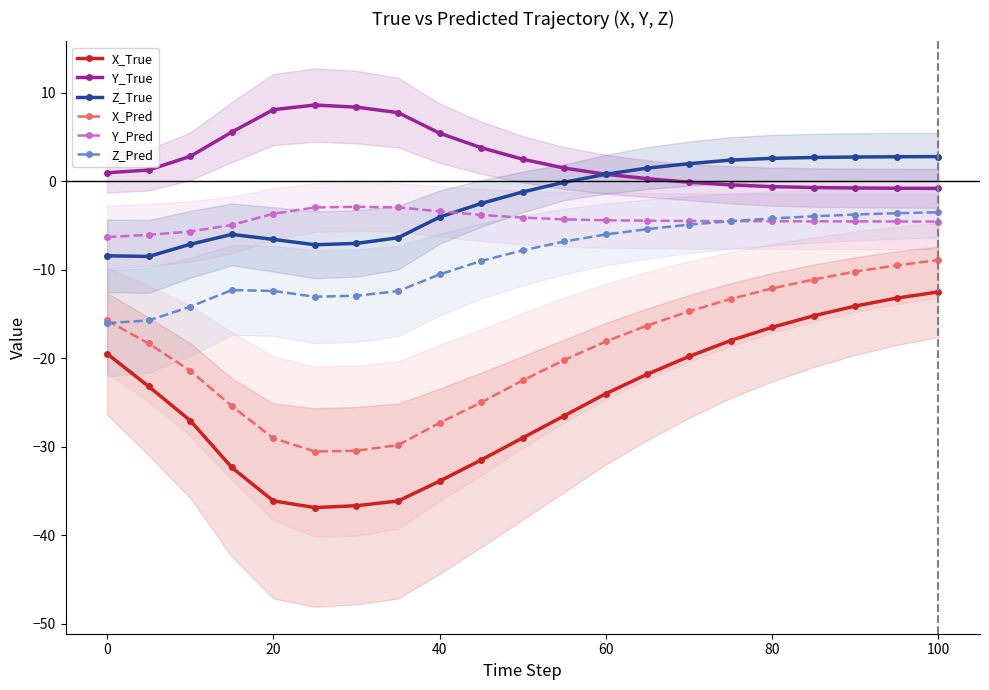

What is the maximum value for X_True?

-12.5